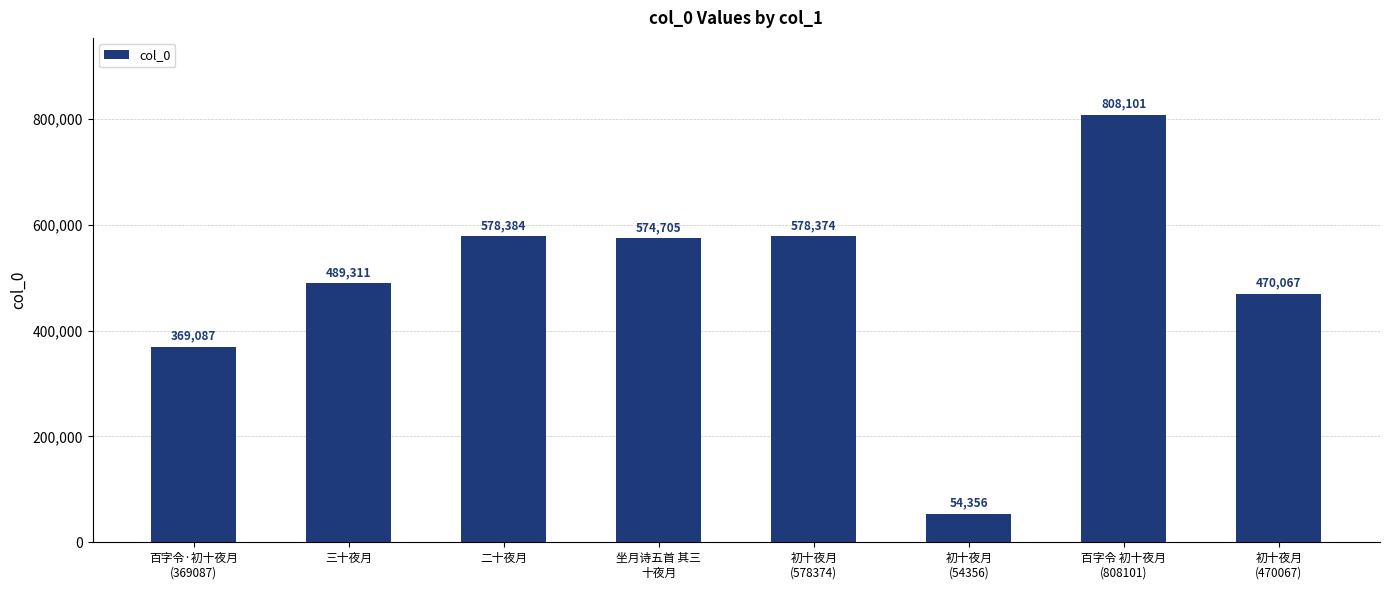

What is the ratio of the value at 百字令 初十夜月
(808101) to the value at 初十夜月
(578374)?

1.4